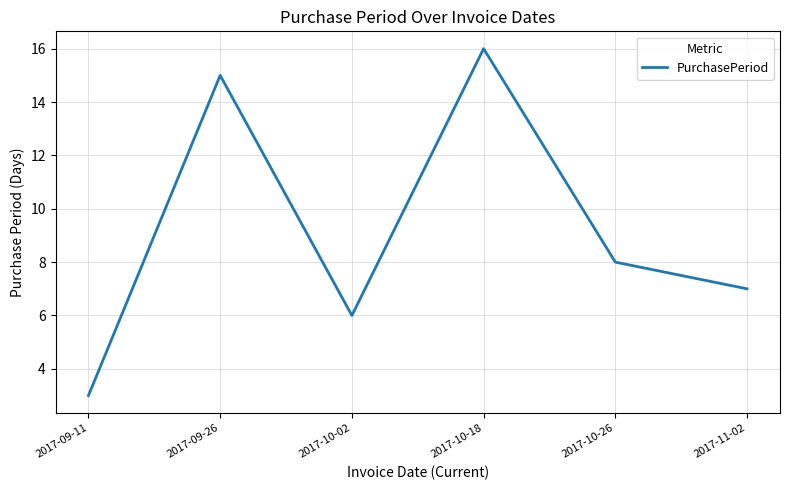

How many interior local peaks (higher than both neighbors) does the data have?

2